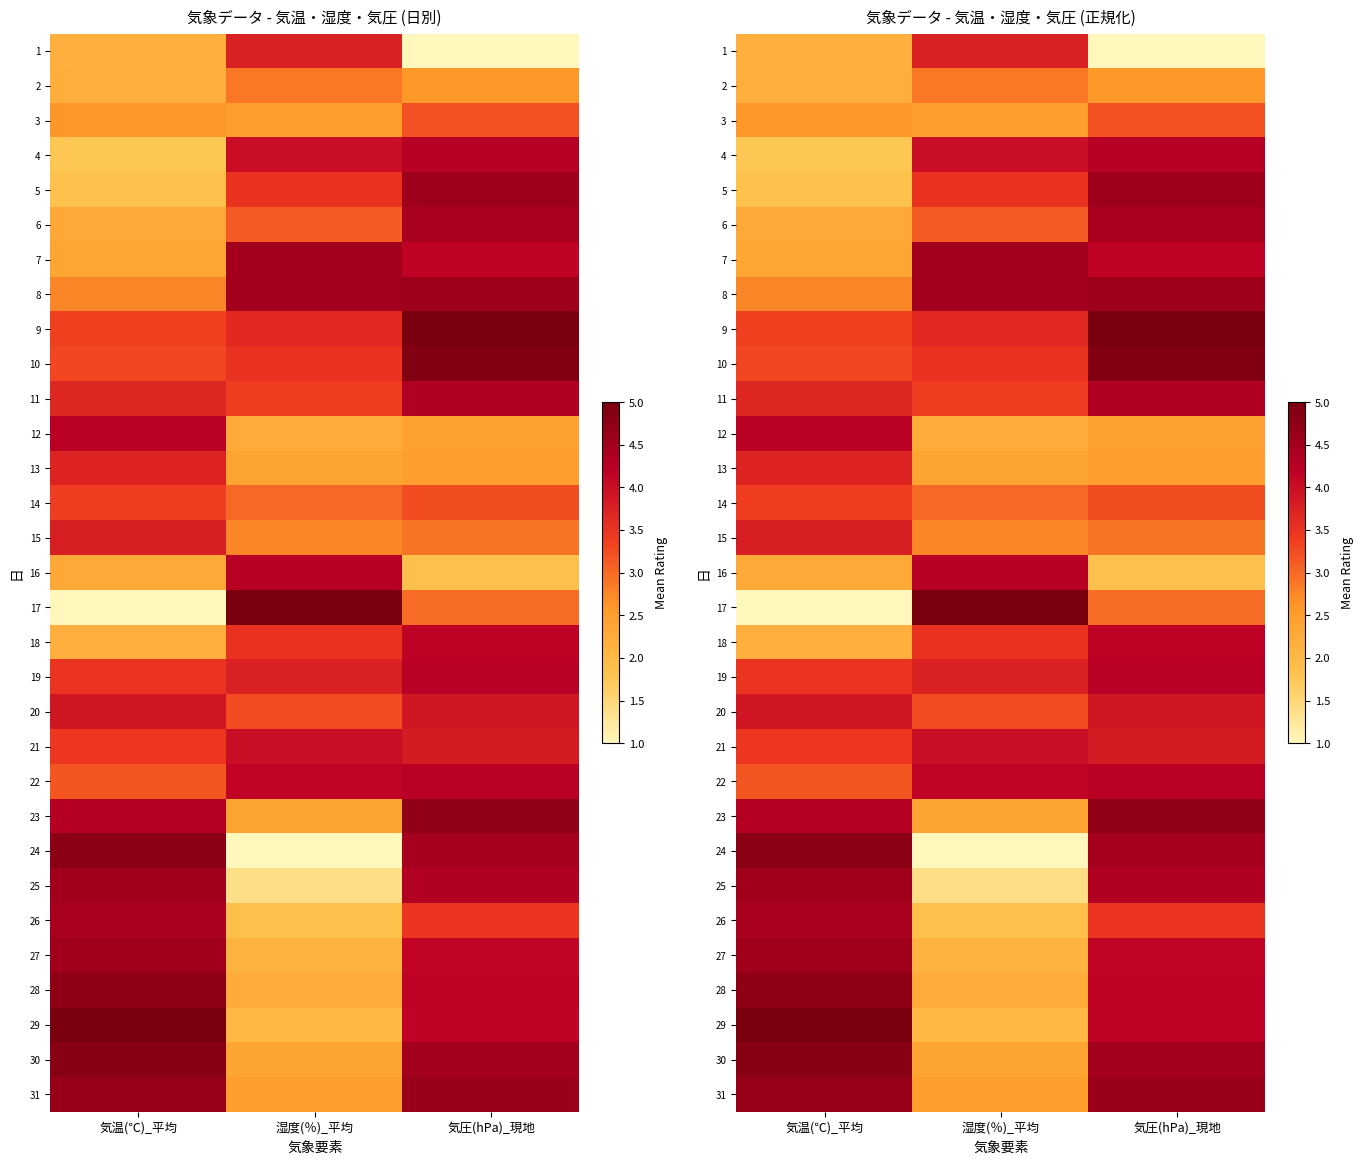

The 20 series shows 5.5 at 気圧(hPa)_現地. True or false?

False